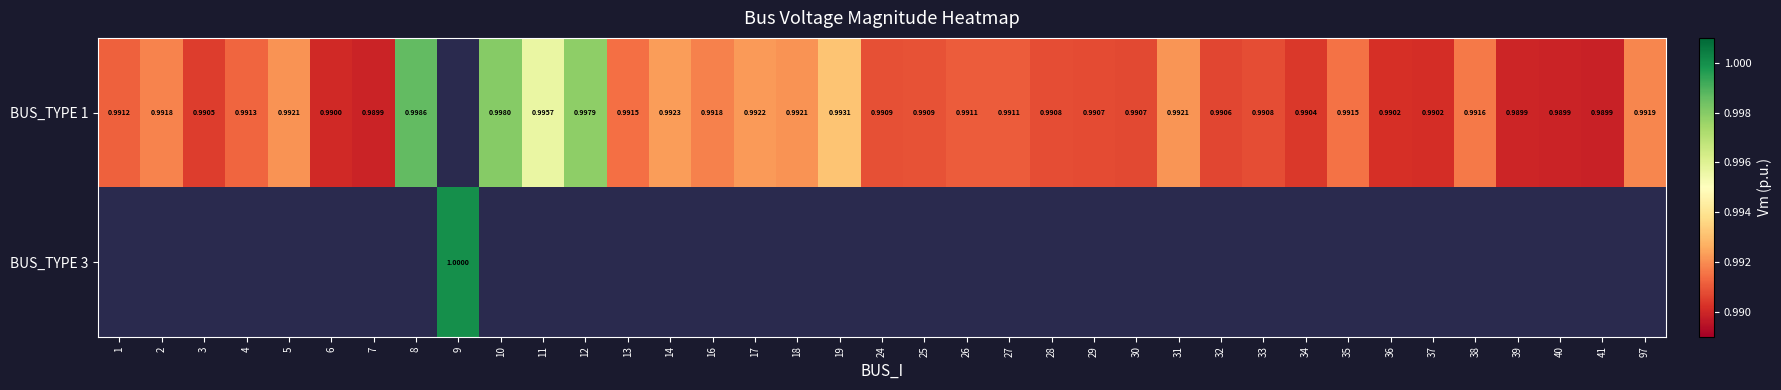

How many values in BUS_TYPE 3 are above zero?

1